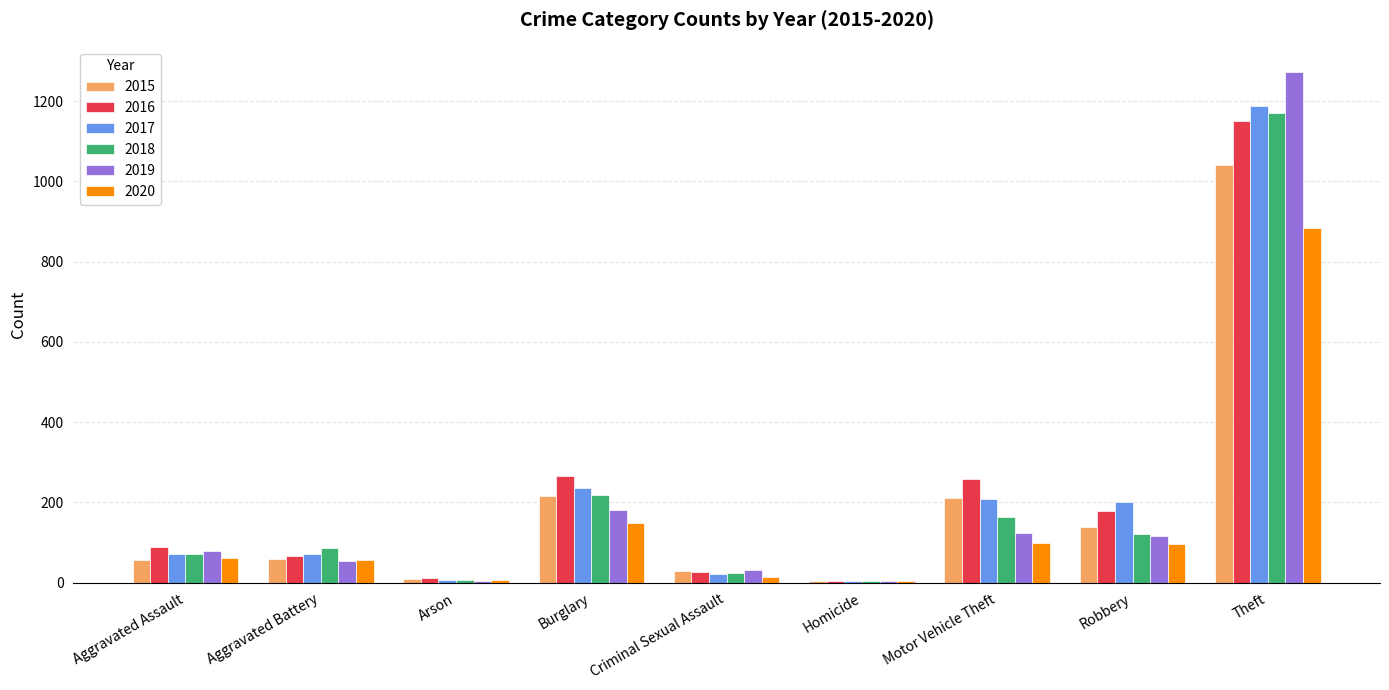

Is the value of 2018 at Aggravated Battery greater than the value of 2019 at Arson?

Yes